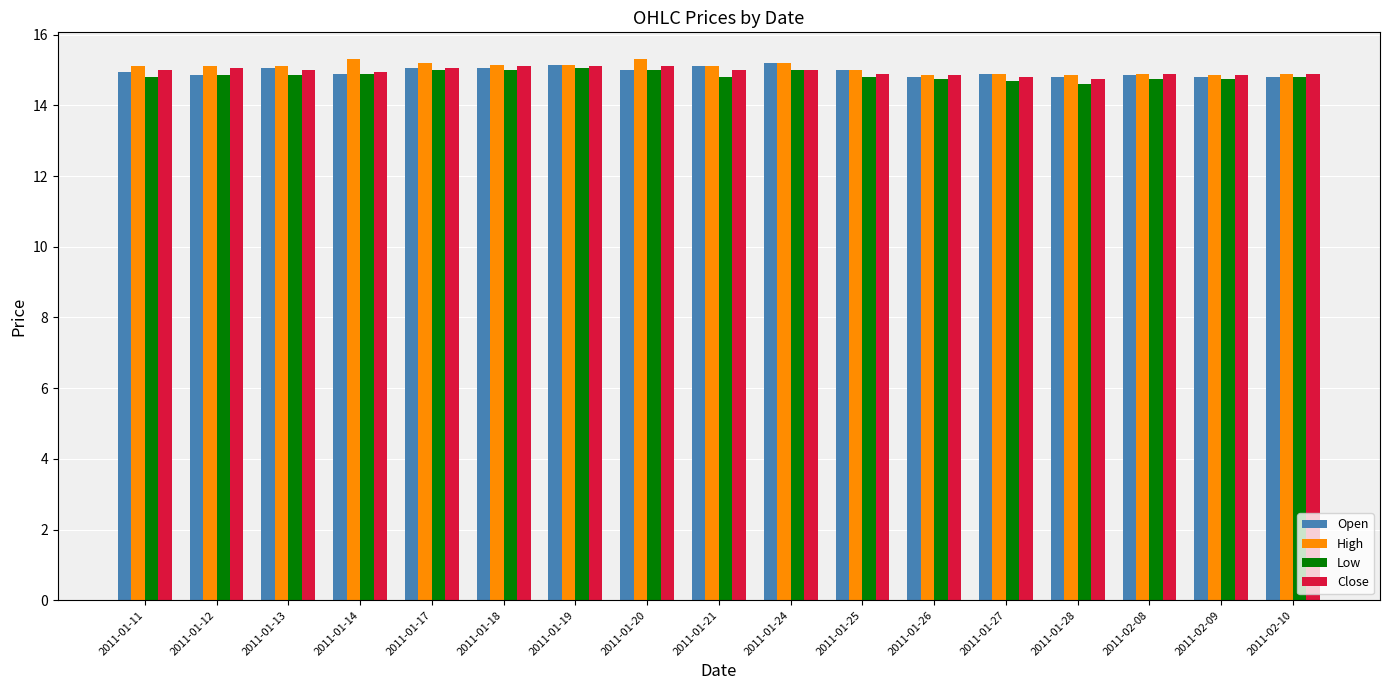

What is the difference between the maximum and minimum values in the Open series?

0.4